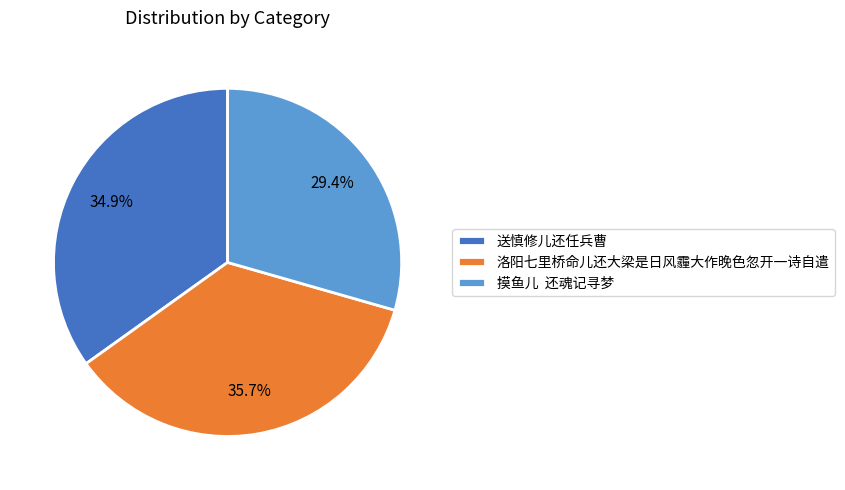

How many segments does this pie chart have?

3